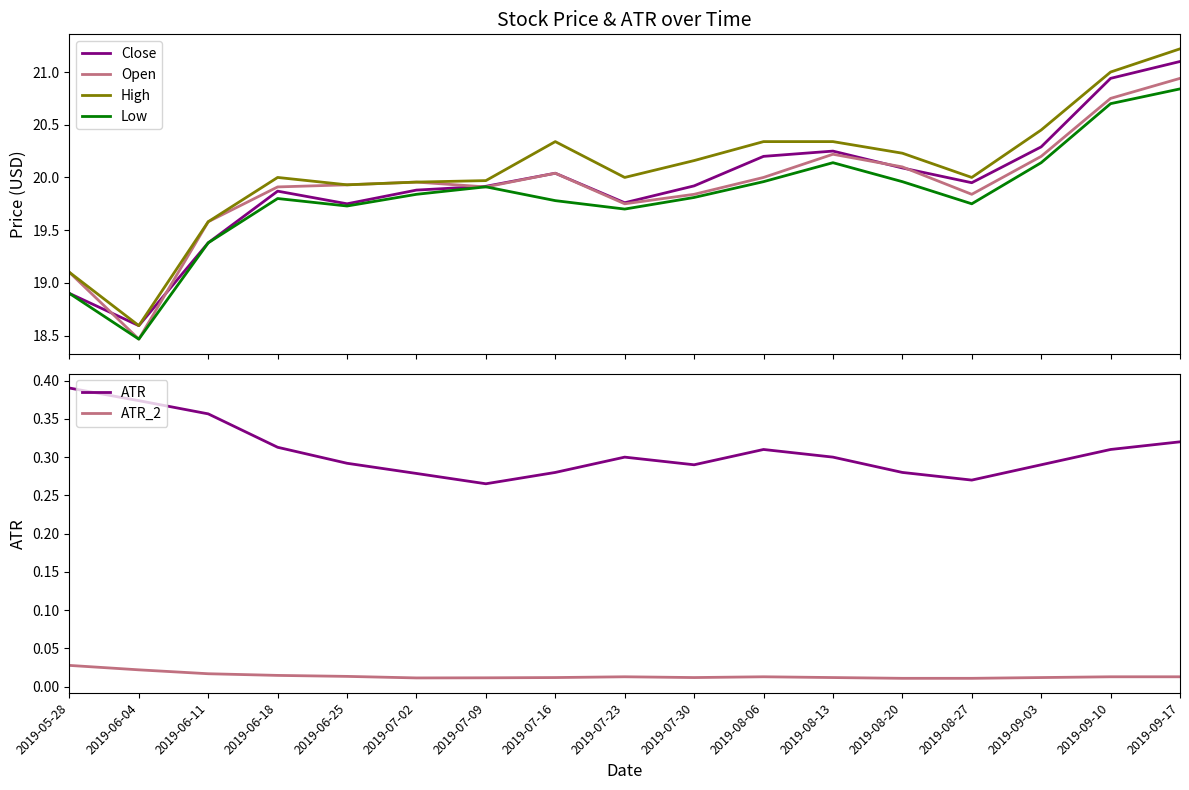

Which series has the largest total across all categories?

High